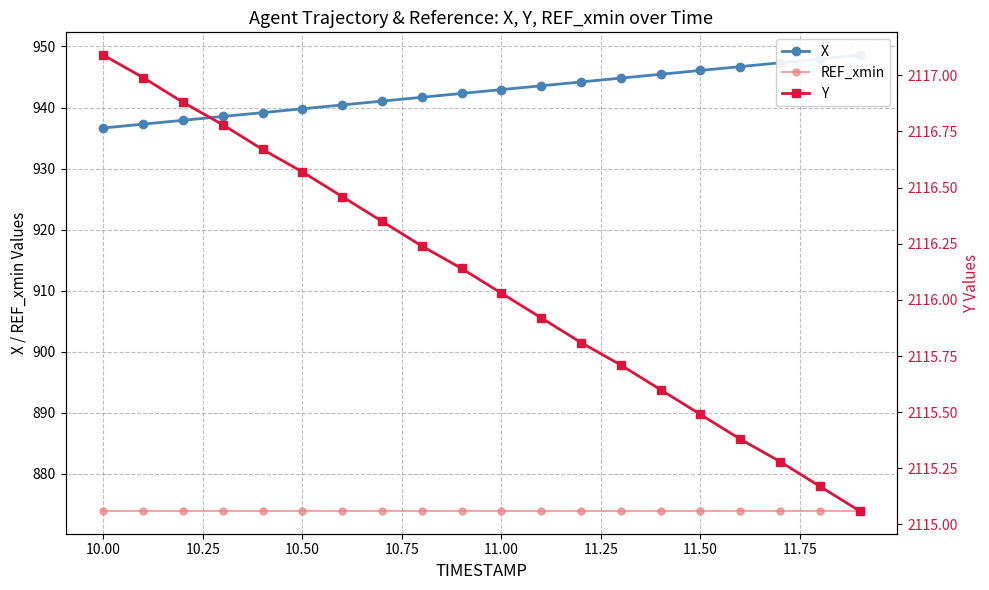

True or false: X and Y cross at least once.

False